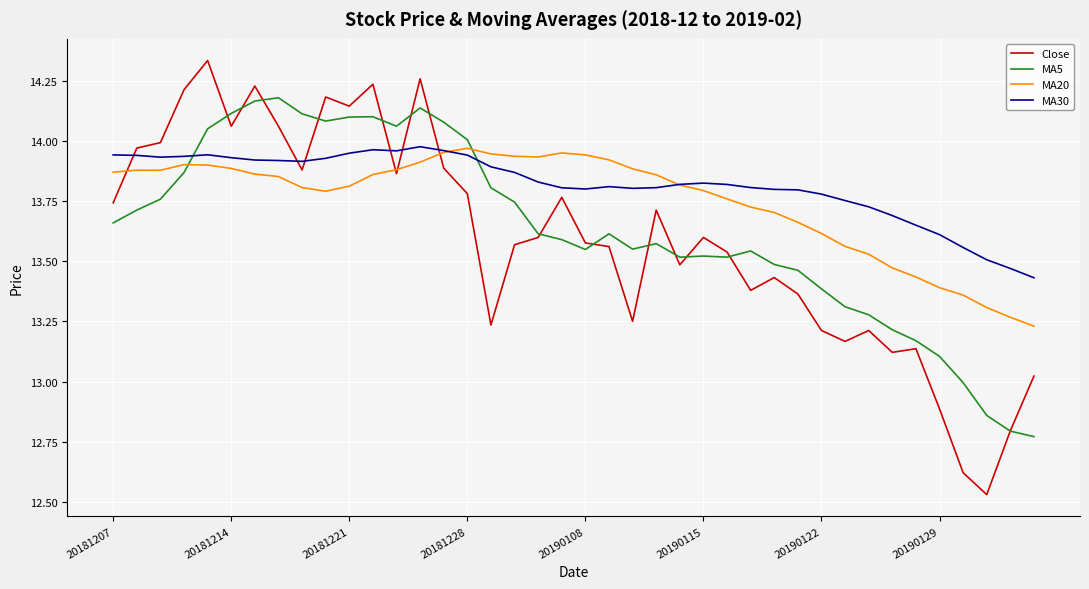

Which series has the widest spread of values?

Close